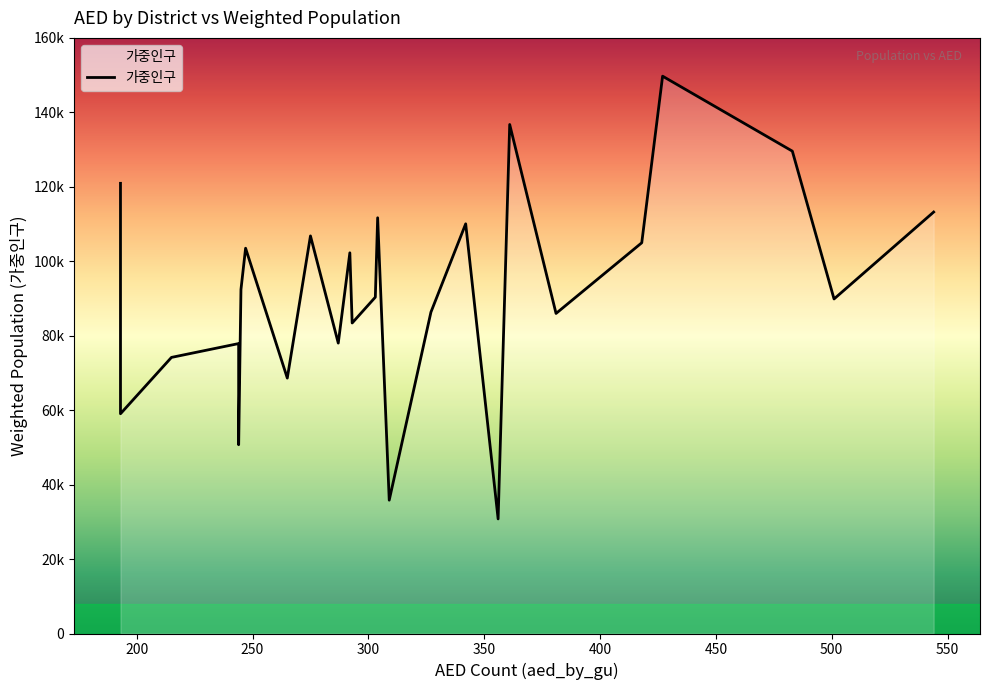

True or false: the data shows 27566.6 at 303.

False